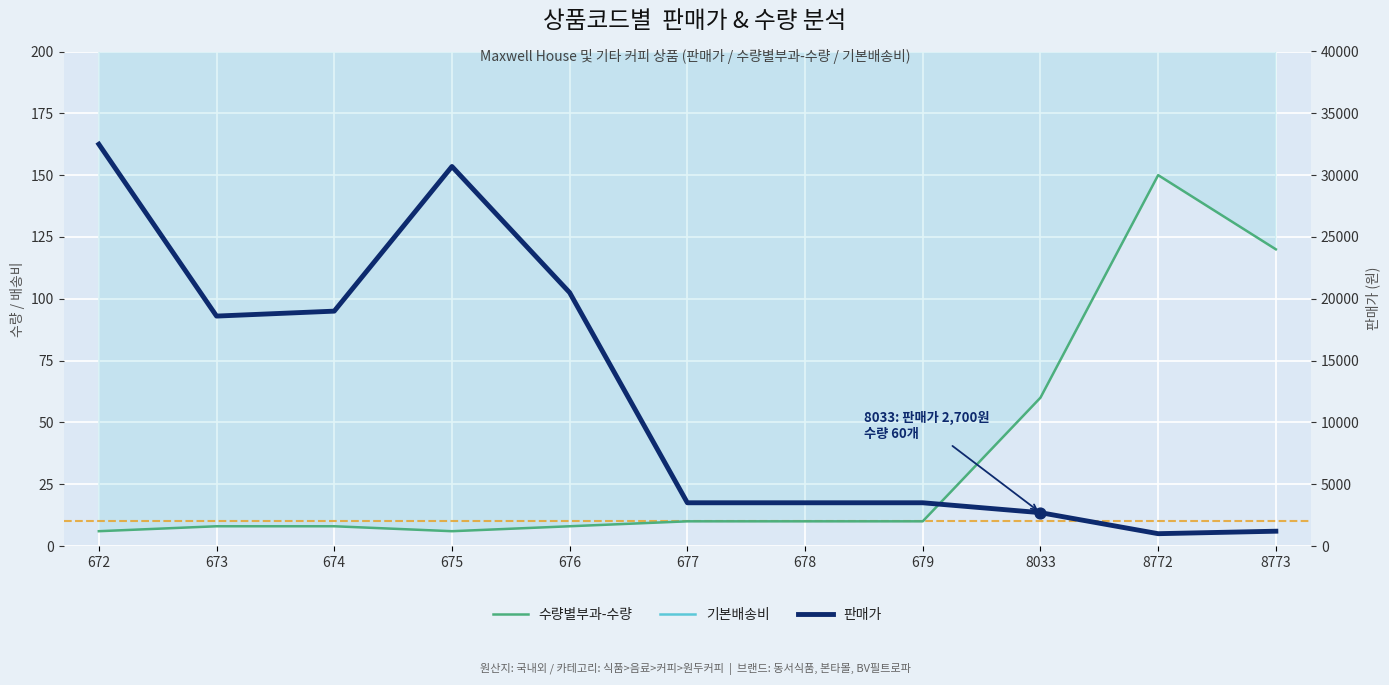

What are all the series names shown in the legend?

수량별부과-수량, 기본배송비, 판매가